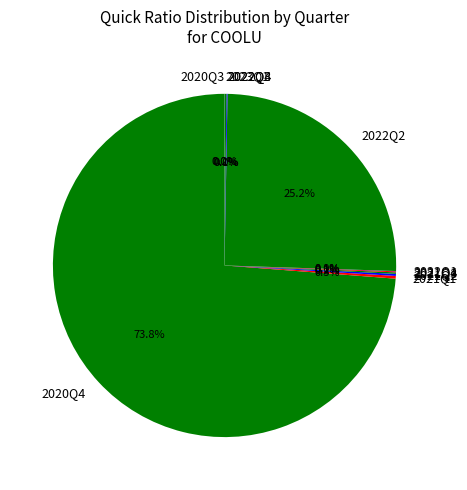

What percentage is the 2022Q2 slice, to the nearest percent?

25%